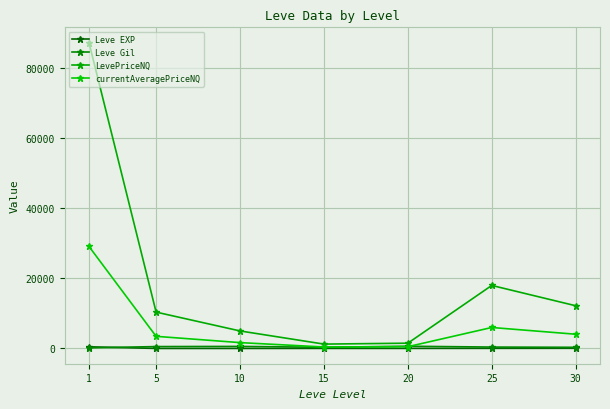

How many lines are shown in the chart?

4